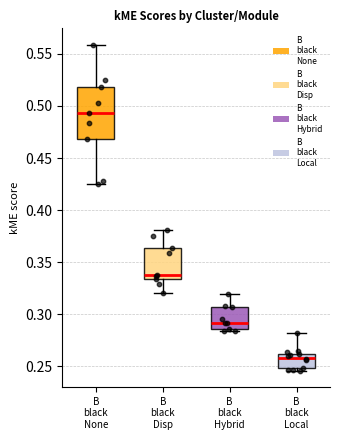

Where is the lower edge of the box for B black Disp on the y-axis? The values are not printed on the chart, so give them approximately, as read against the axis.

0.335